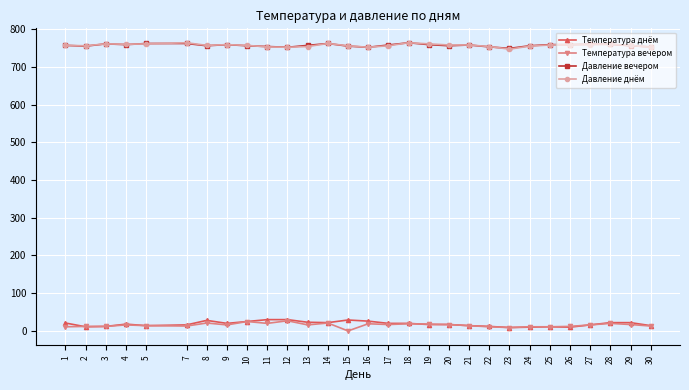

Count the number of categories in the chart.

29